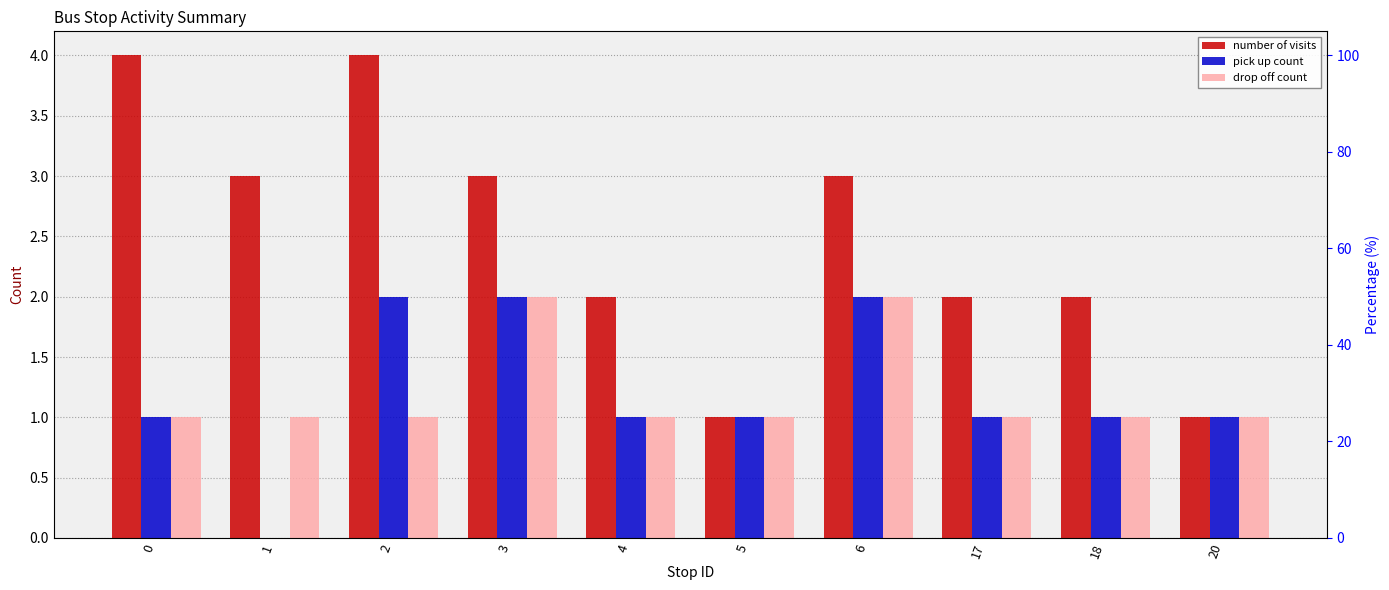

The pick up count series shows 3 at 2. True or false?

False